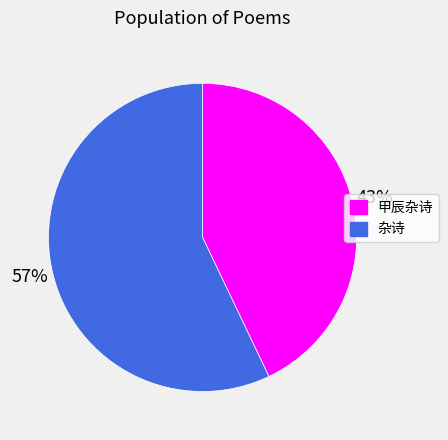

Count the number of slices in the pie.

2